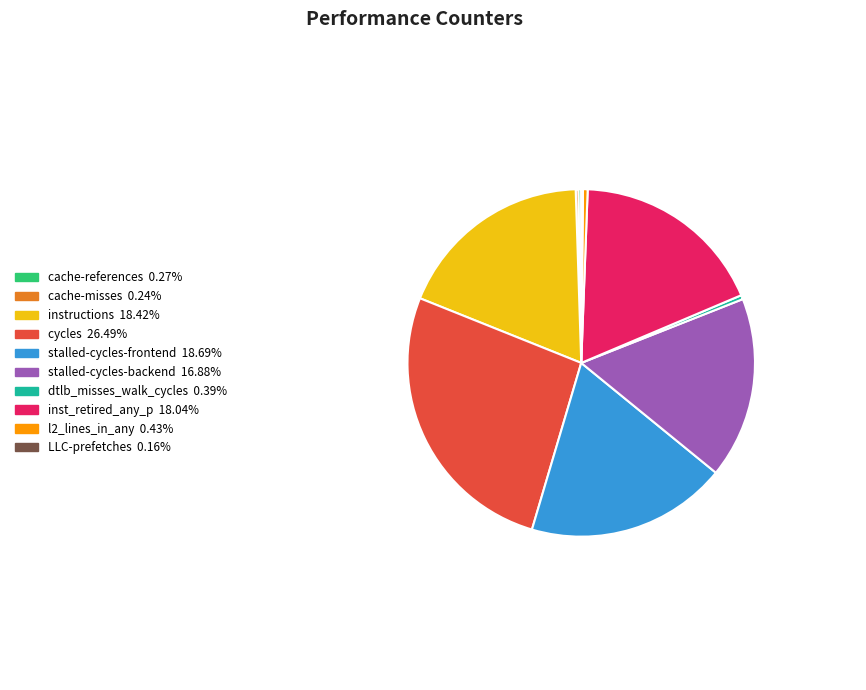

Does any single category account for the majority?

No